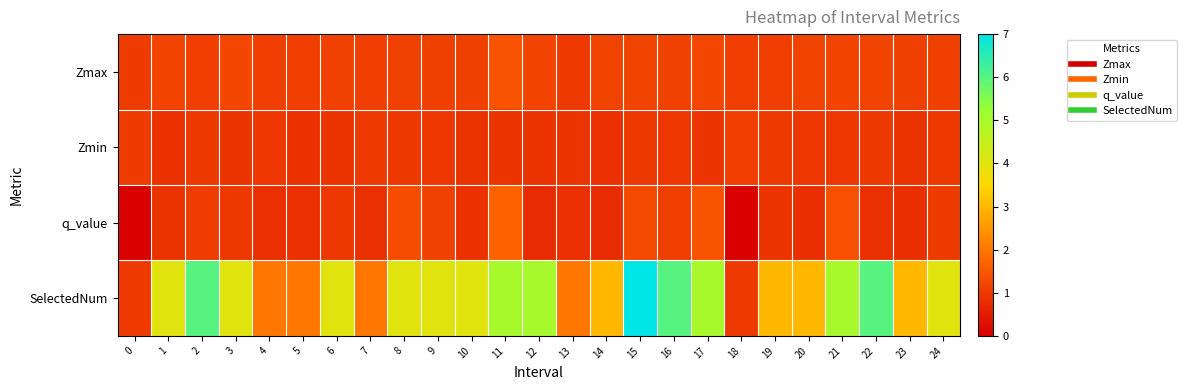

What is the total value across all series at 15?

10.4